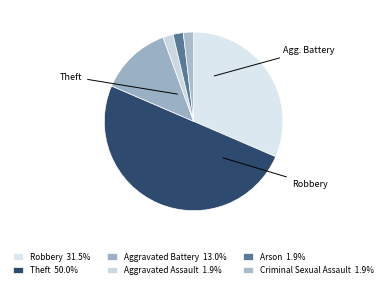

How many segments does this pie chart have?

6